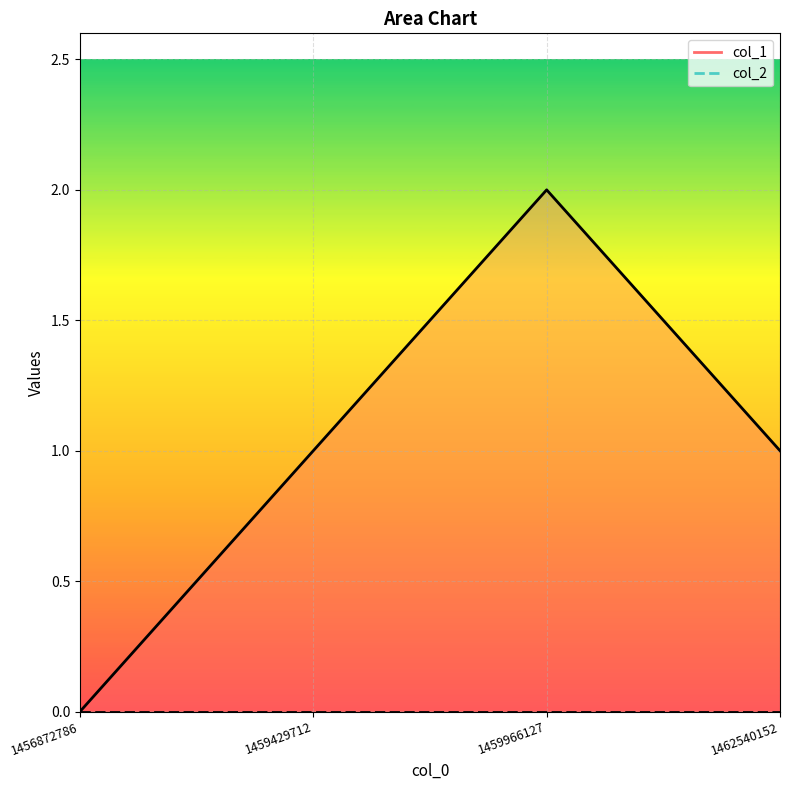

How many positive values are there?

3